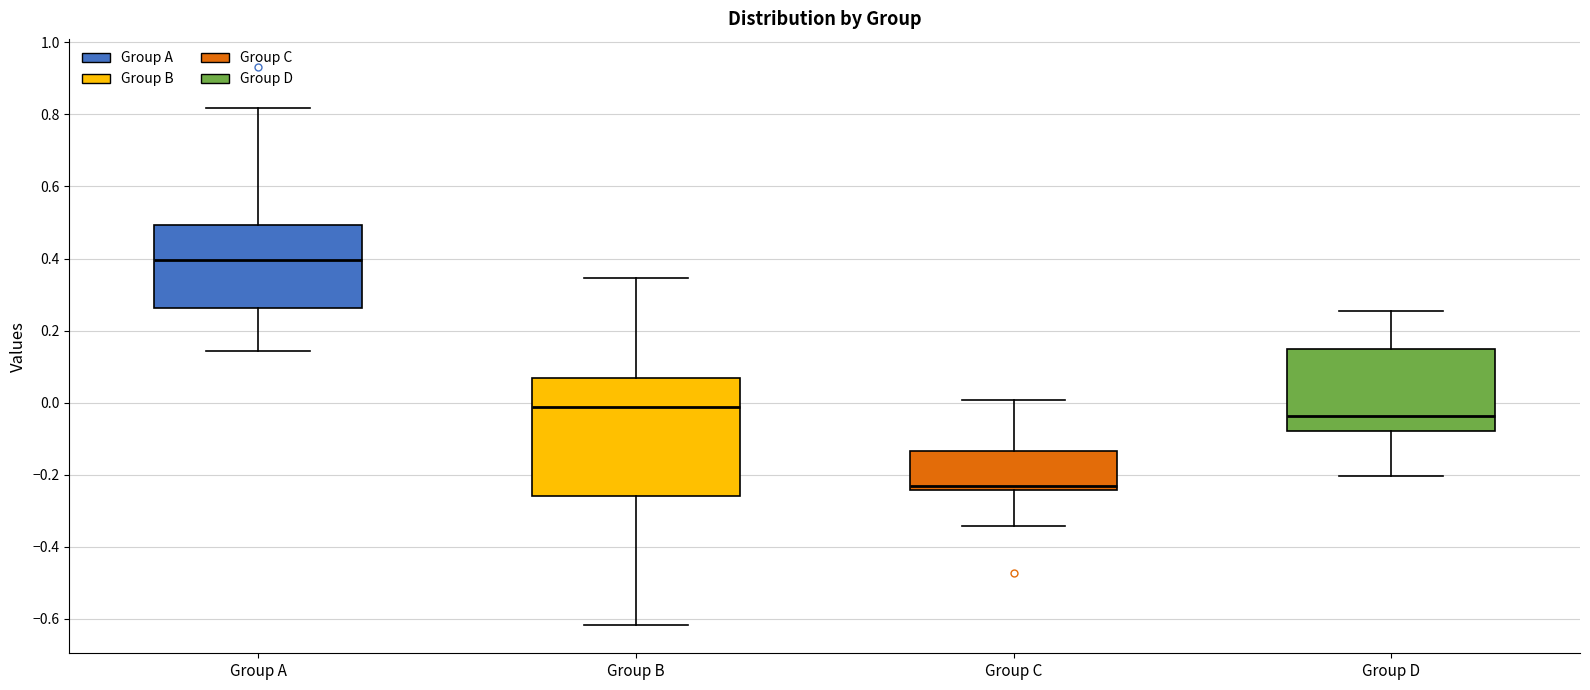

Which box has the highest median line?

Group A